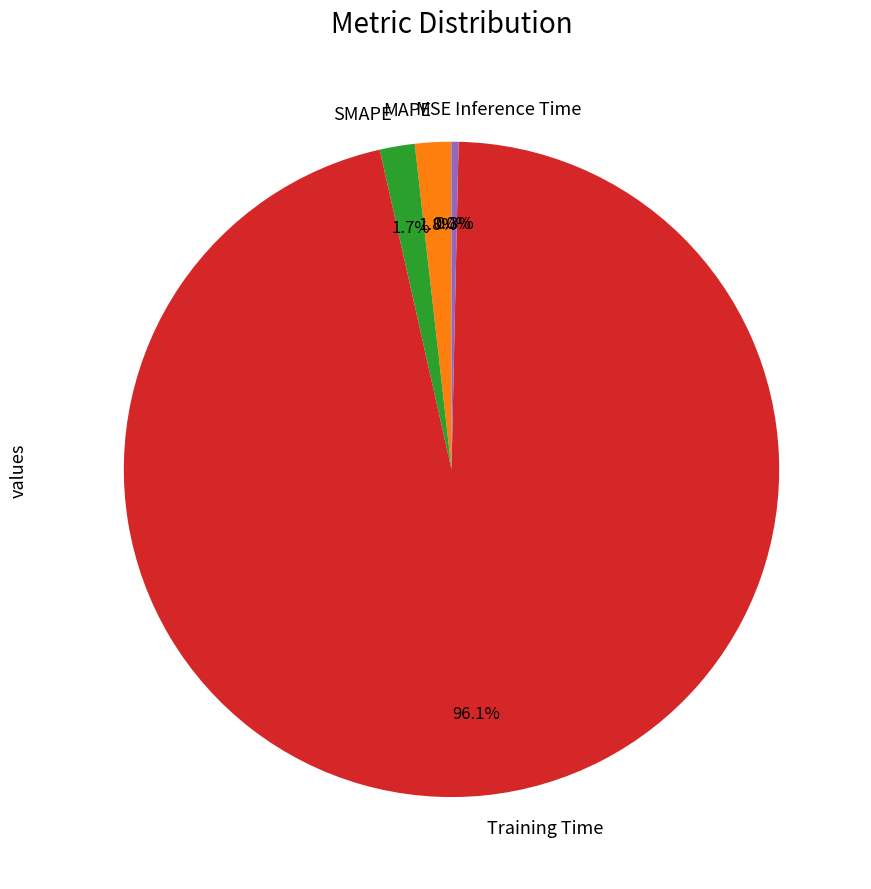

Is it true that MAPE is 13% of the pie?

False